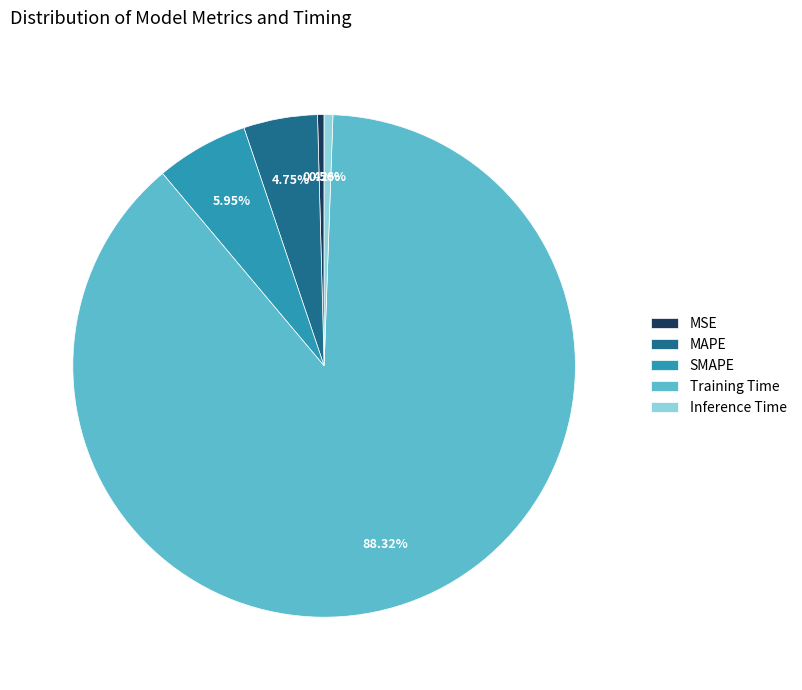

Is it true that MAPE is 5% of the pie?

True